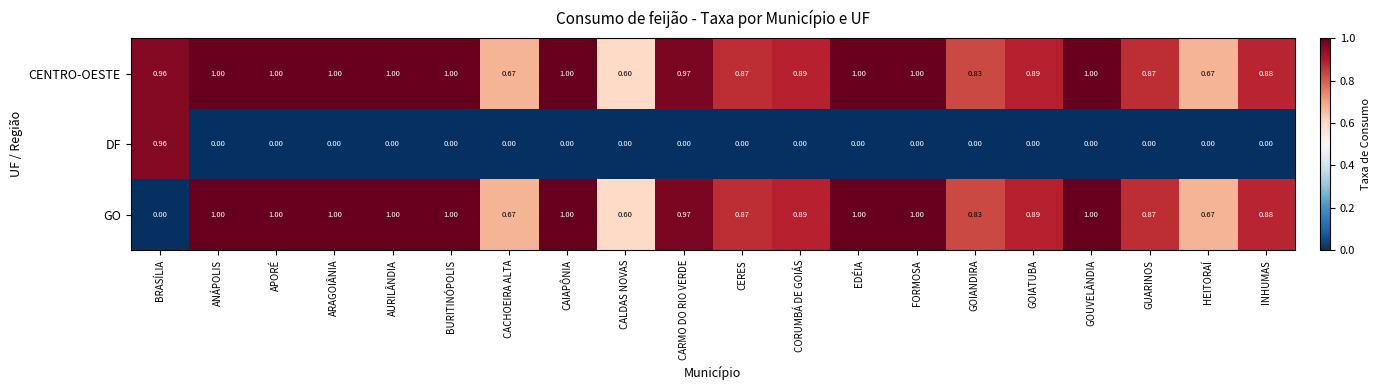

Which series has the largest range (max minus min)?

GO